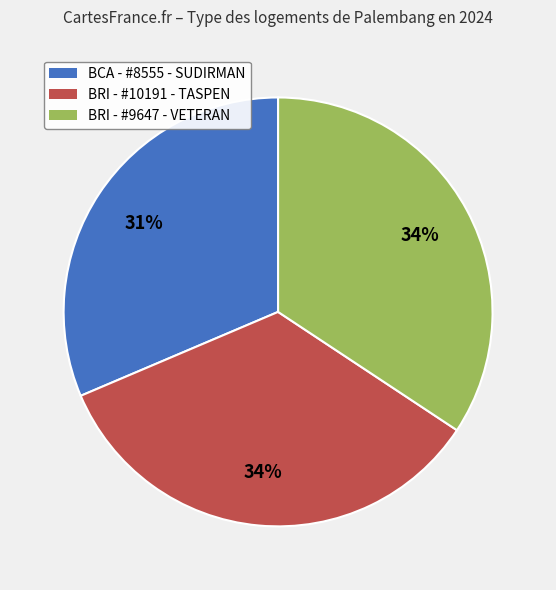

To the nearest percent, what is the average slice percentage?

33%